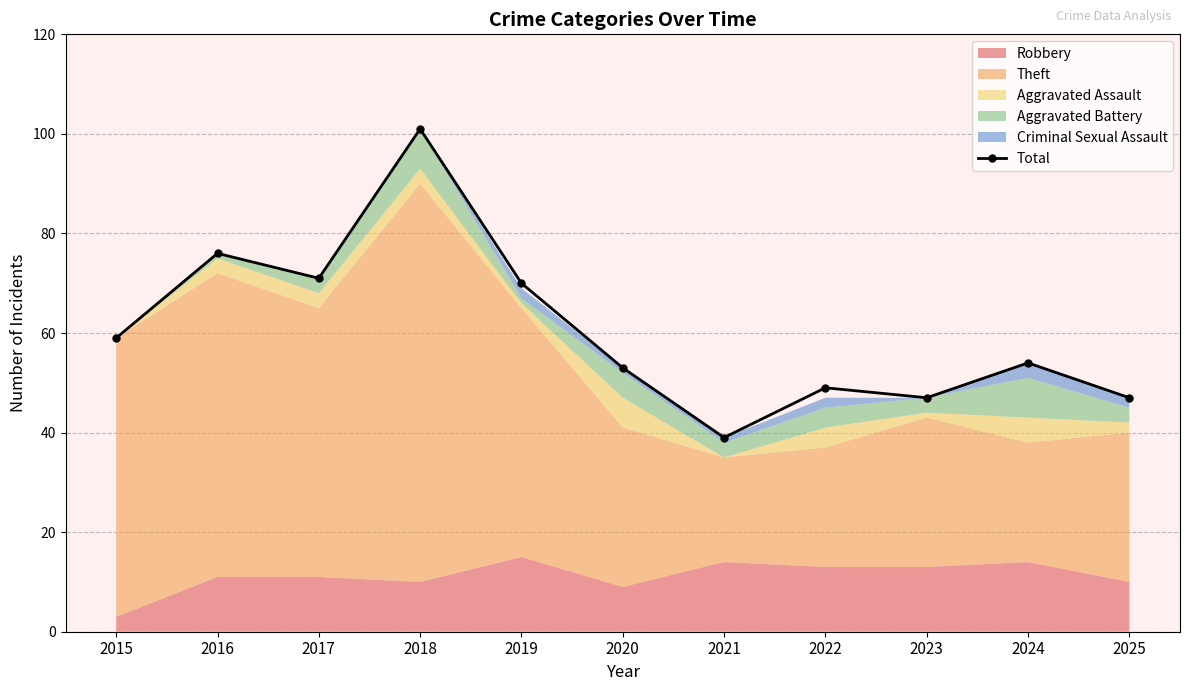

How many points are higher than both their immediate neighbors (excluding endpoints)?

4